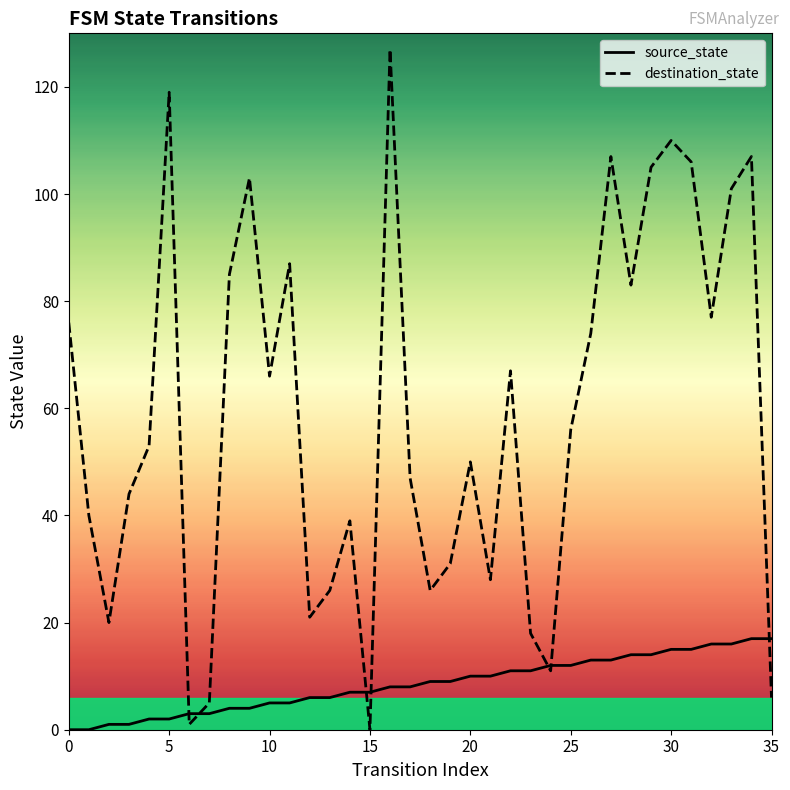

Count the number of data series in this chart.

2